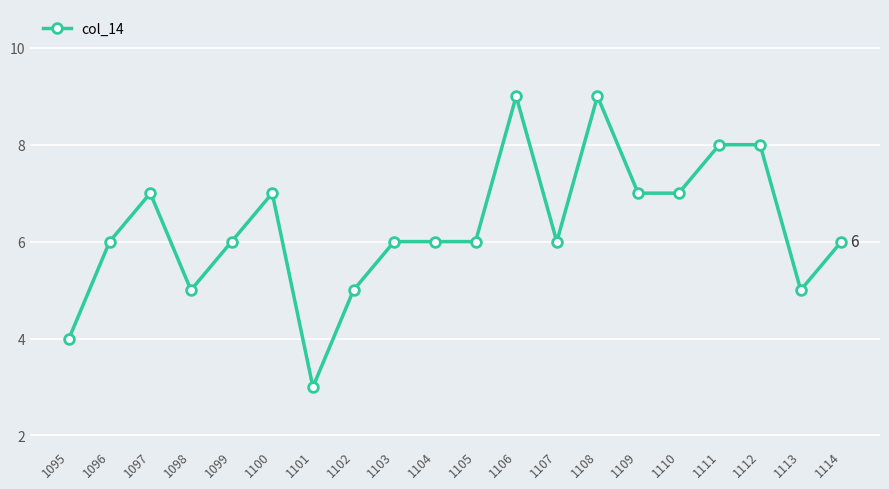

What is the maximum value shown in the chart?

9